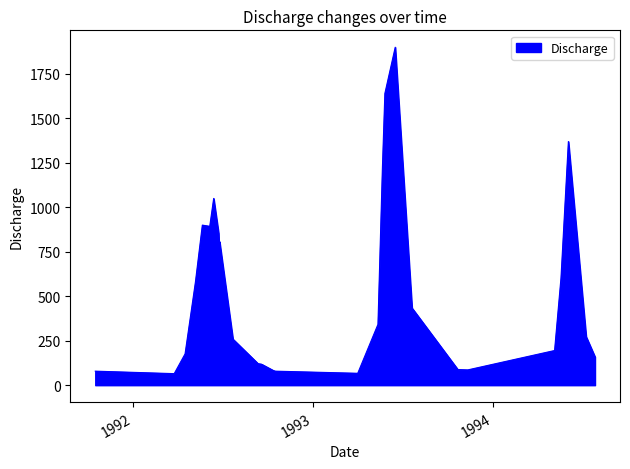

What is the minimum value shown in the chart?

65